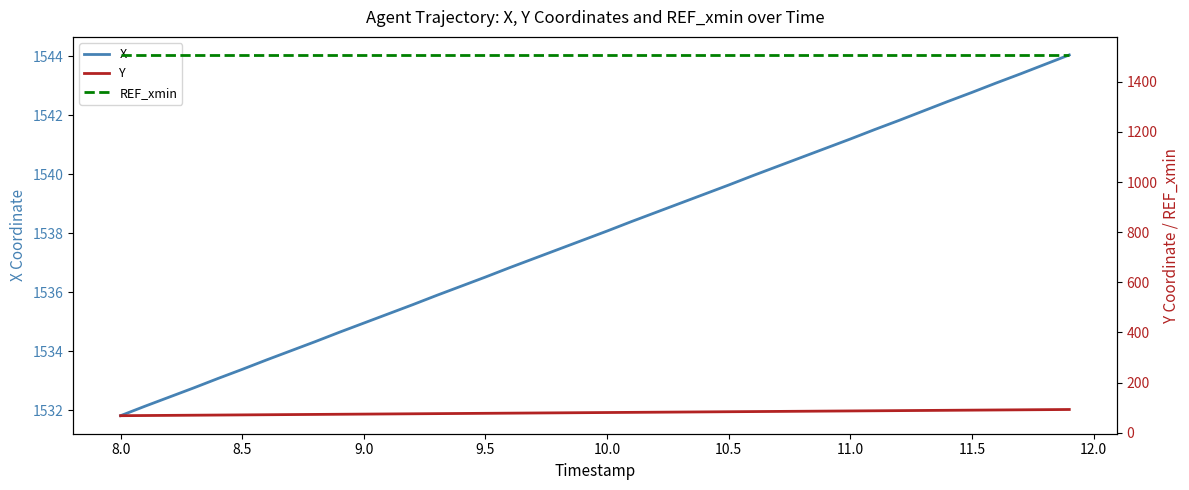

True or false: X and REF_xmin cross at least once.

False